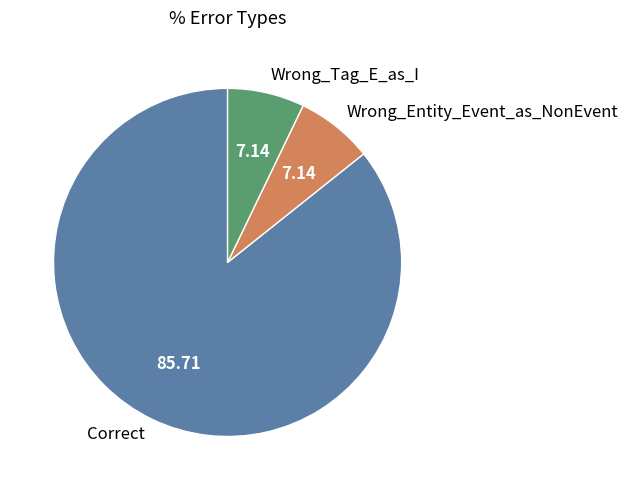

Is it true that Wrong_Entity_Event_as_NonEvent is 7% of the pie?

True